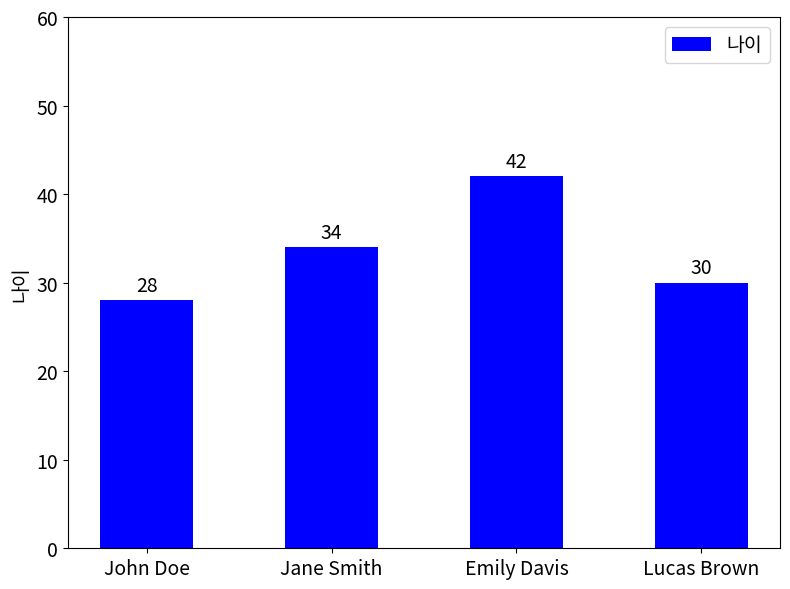

Does the chart contain any negative values?

No